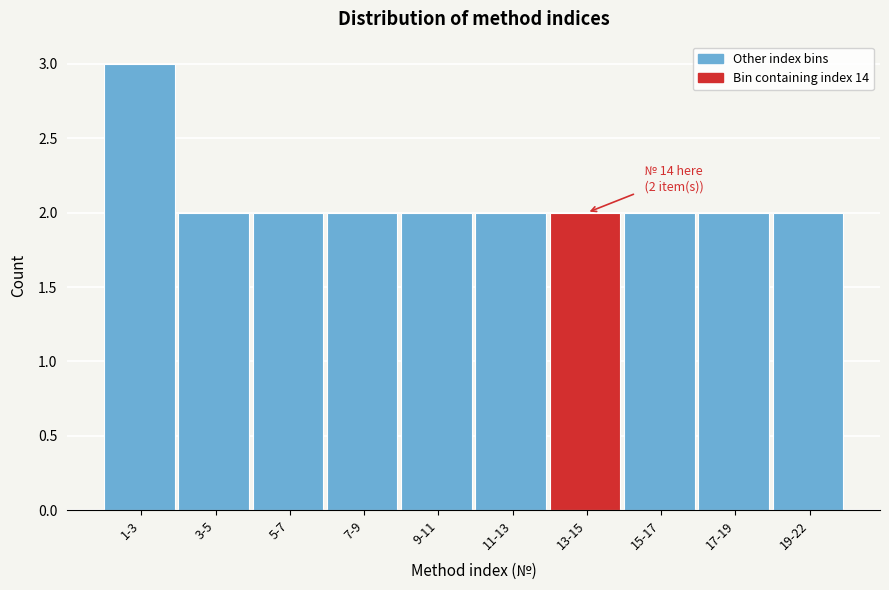

Reading left to right, extract all data points from this chart.

3	2	2	2	2	2	2	2	2	2